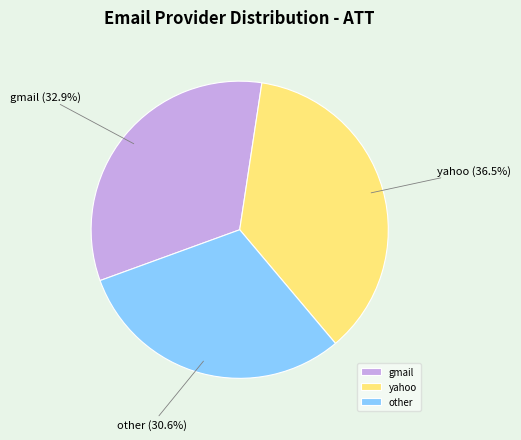

Does other account for over 50% of the chart?

No